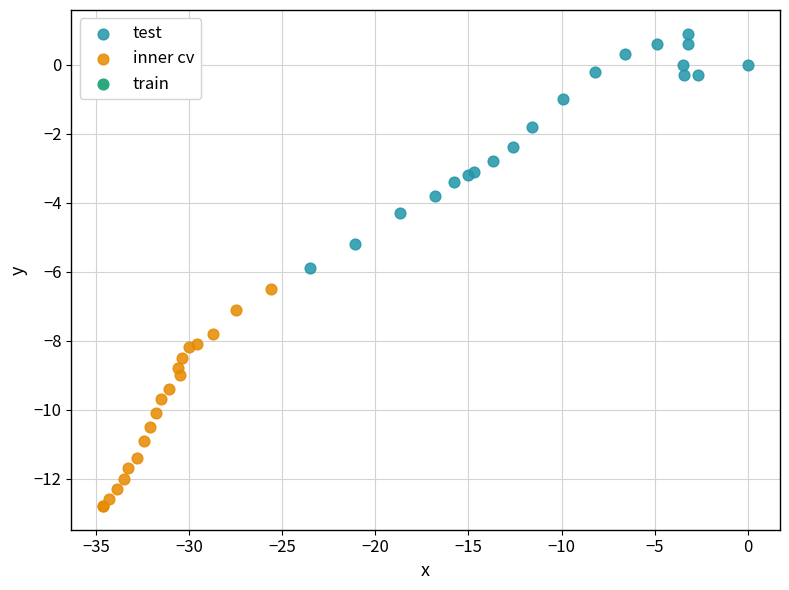

Which series reaches the maximum Y coordinate?

test